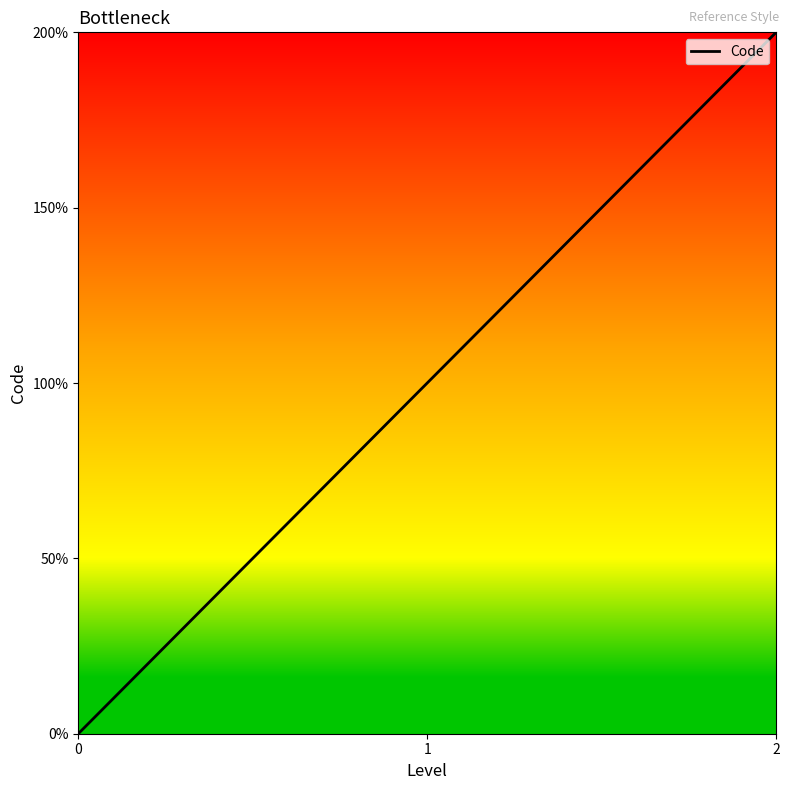

The value at 1 is 1. True or false?

True